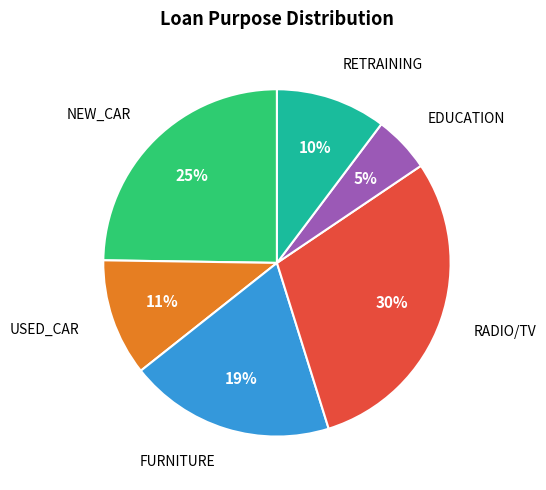

Is there any slice that represents more than half of the pie?

No